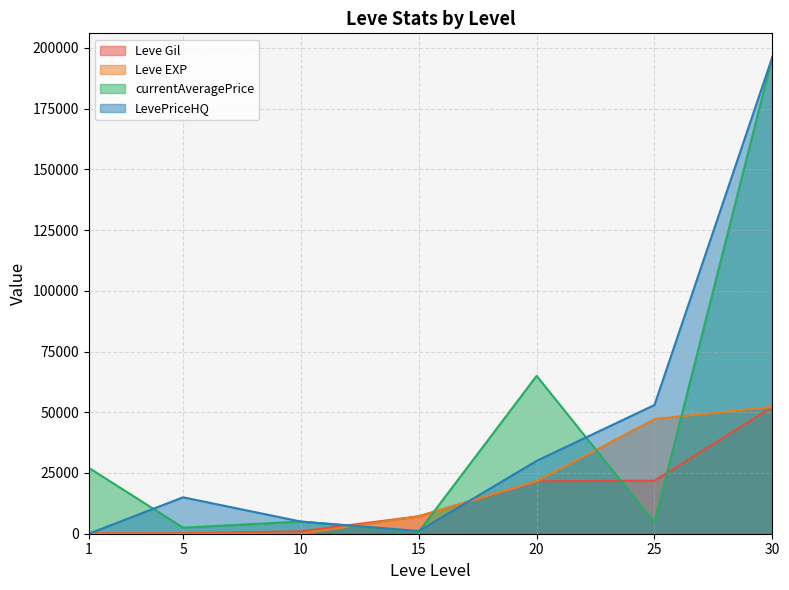

Is it true that currentAveragePrice equals 825 at 15?

True